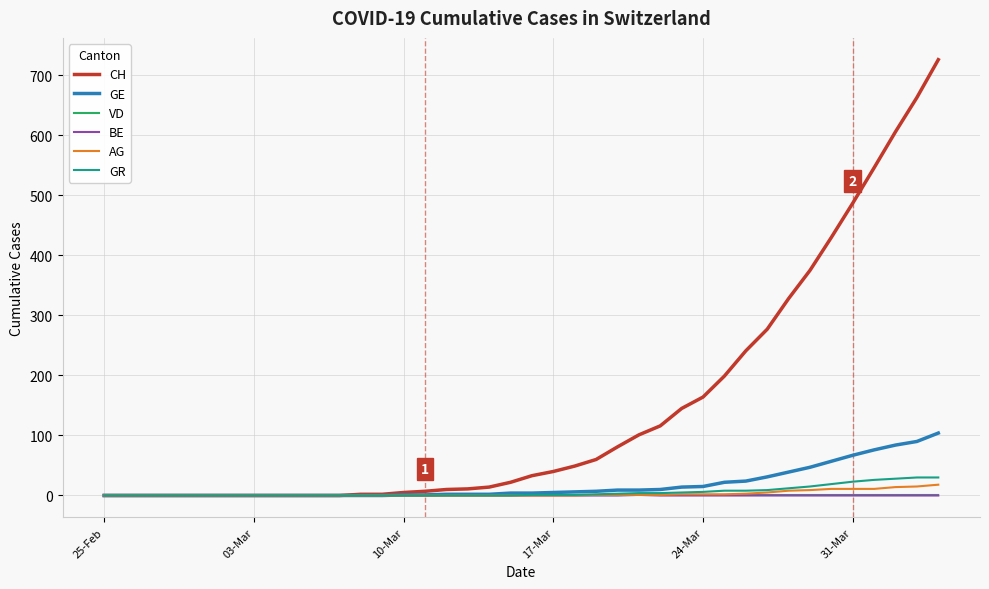

Which series has the widest spread of values?

CH